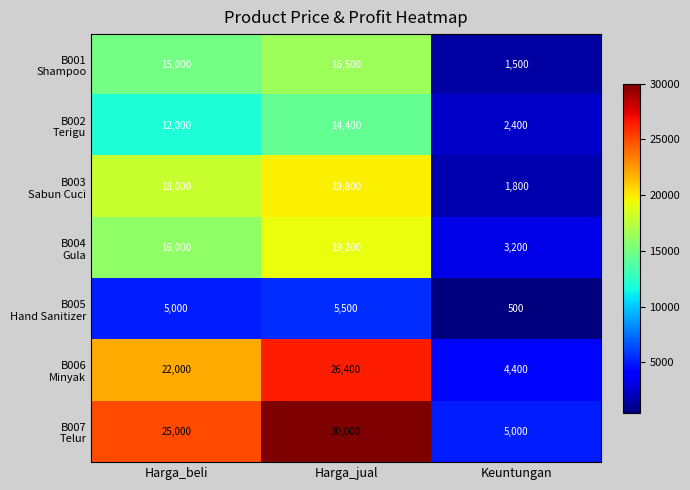

What is the spread (max minus min) of values at Harga_jual?

24500